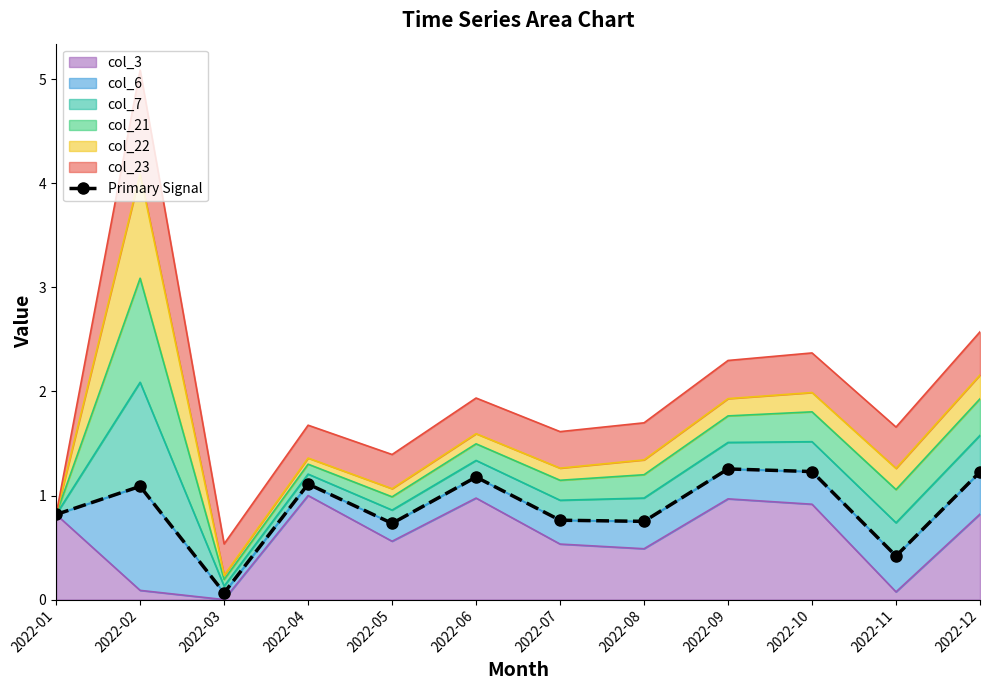

True or false: there are more than 0 points higher than both neighbors.

True